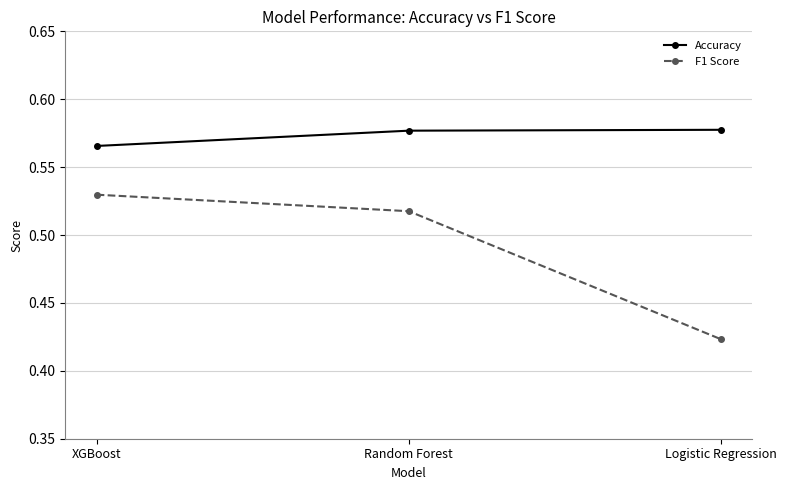

Does the chart display data point markers on the line(s)?

Yes